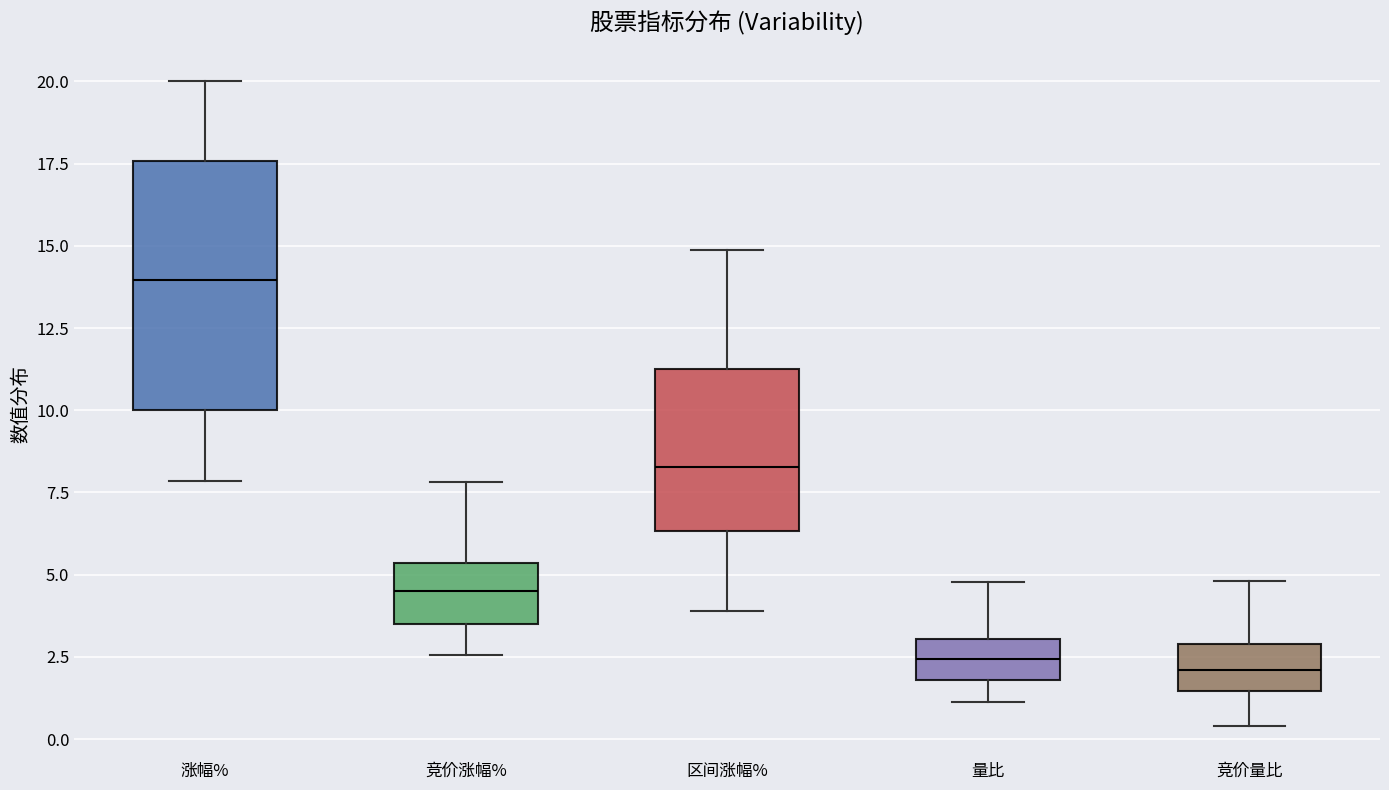

Reading left to right, read every box against the y-axis: the position of its median line, the range the box covers, and the ends of its whiskers. The values are not printed on the chart, so give them approximately, as read against the axis.

涨幅%: median 14.0, box 10.0 to 17.5, whiskers 8.0 to 20.0
竞价涨幅%: median 4.5, box 3.5 to 5.5, whiskers 2.5 to 8.0
区间涨幅%: median 8.5, box 6.5 to 11.5, whiskers 4.0 to 15.0
量比: median 2.5, box 2.0 to 3.0, whiskers 1.0 to 5.0
竞价量比: median 2.0, box 1.5 to 3.0, whiskers 0.5 to 5.0